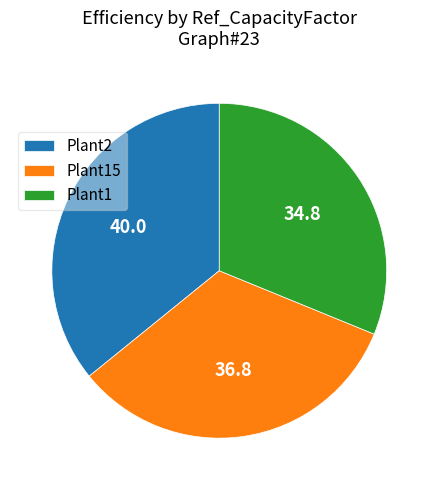

Combined, do Plant15 and Plant2 account for over 50%?

Yes